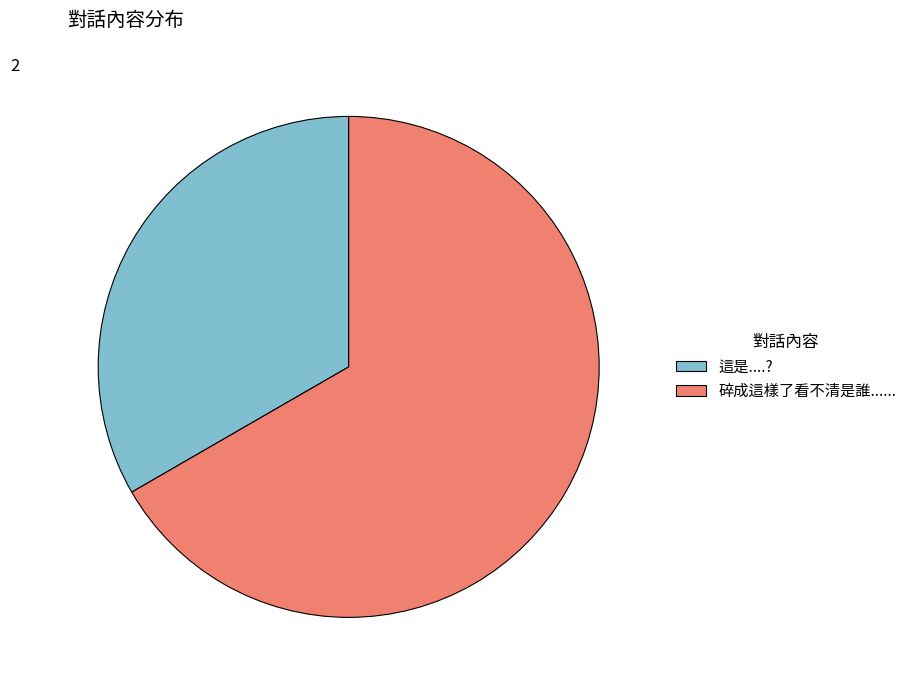

Between 碎成這樣了看不清是誰...... and 這是....?, which is larger?

碎成這樣了看不清是誰......